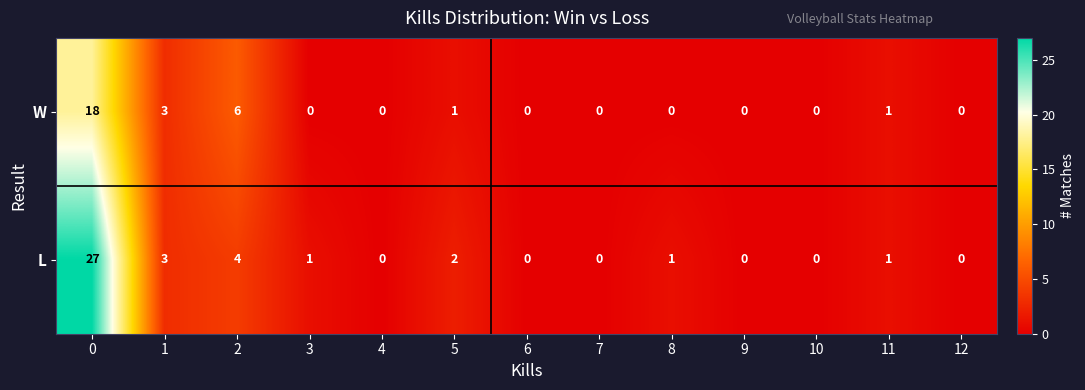

Which series changed the most between 0 and 2?

L